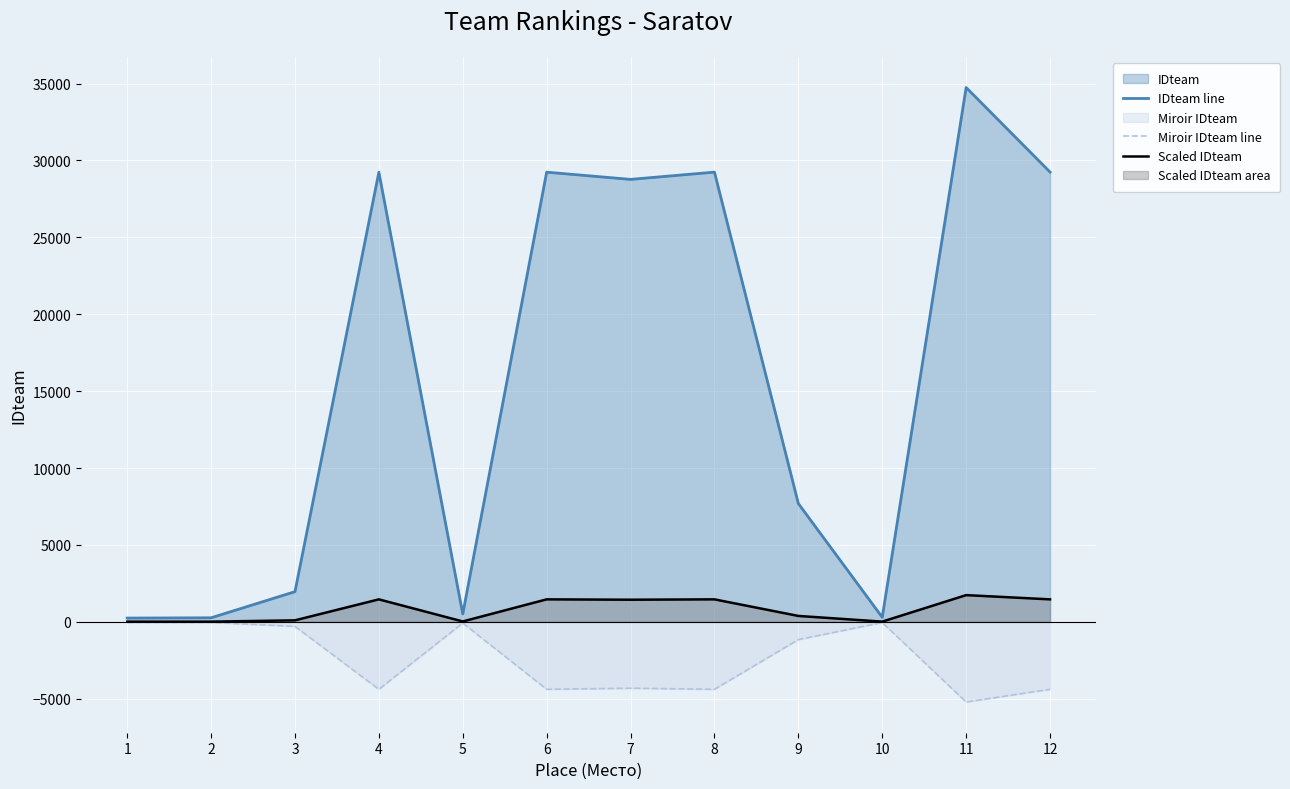

Reading right to left, transcribe all the data shown in this chart.

IDteam line: 12=29244.0	11=34742.0	10=296.0	9=7692.0	8=29240.0	7=28768.0	6=29237.0	5=513.0	4=29235.0	3=1962.0	2=264.0	1=246.0
Miroir IDteam line: 12=-4386.6	11=-5211.3	10=-44.4	9=-1153.8	8=-4386.0	7=-4315.2	6=-4385.6	5=-77.0	4=-4385.2	3=-294.3	2=-39.6	1=-36.9
Scaled IDteam: 12=1462.2	11=1737.1	10=14.8	9=384.6	8=1462.0	7=1438.4	6=1461.9	5=25.7	4=1461.8	3=98.1	2=13.2	1=12.3